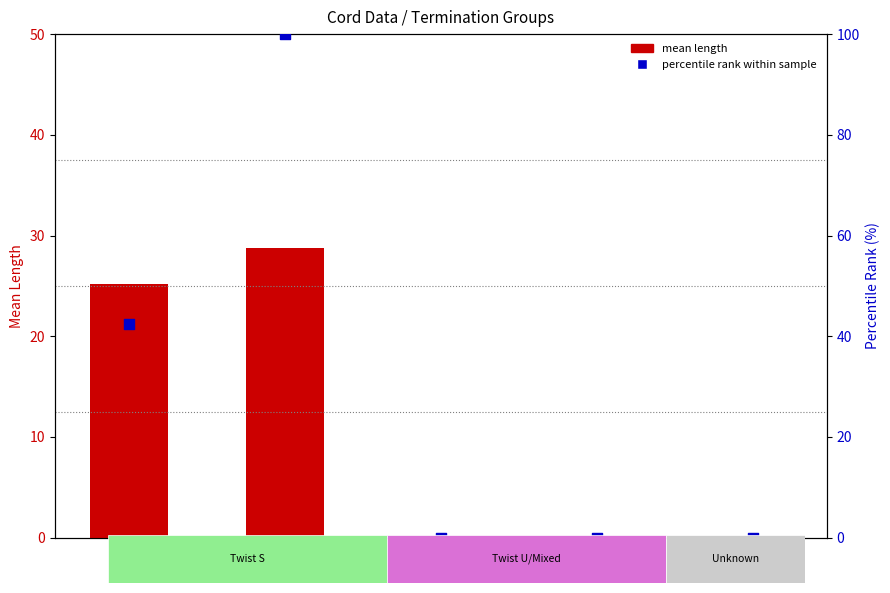

Which series has the widest spread of Y values?

percentile rank within sample